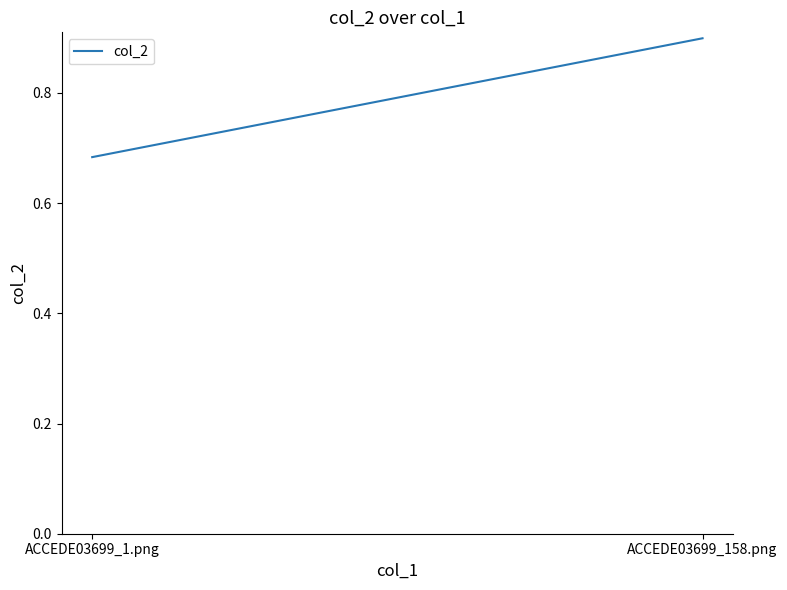

How many lines are shown in the chart?

1